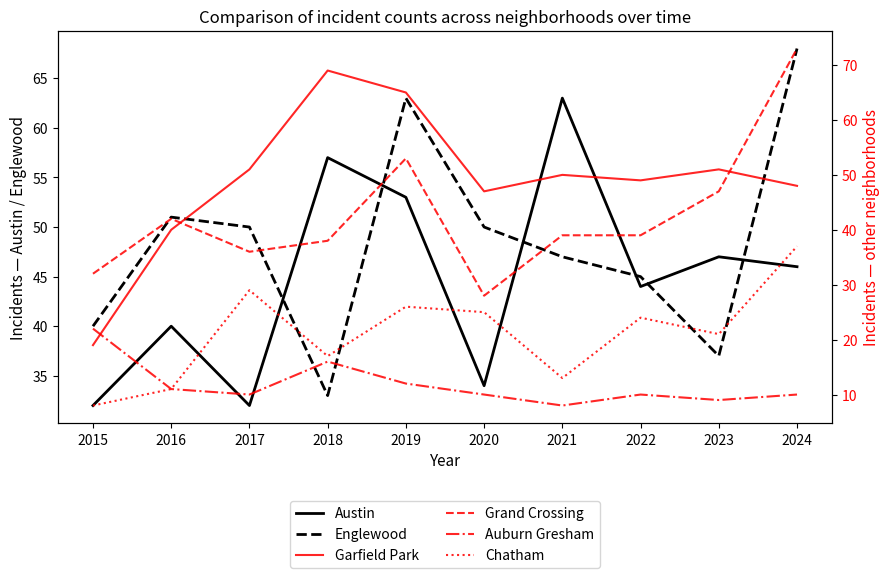

How many values in the Auburn Gresham series exceed 10?

4